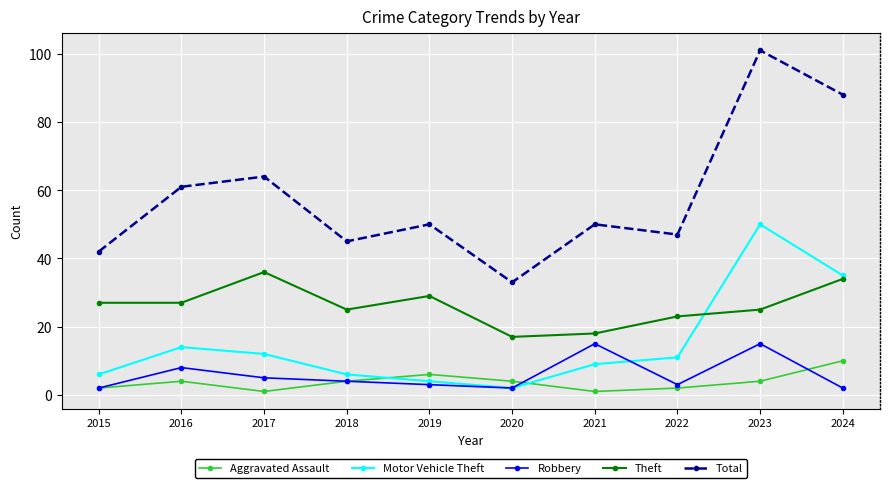

Where is the first local maximum for Aggravated Assault?

2016